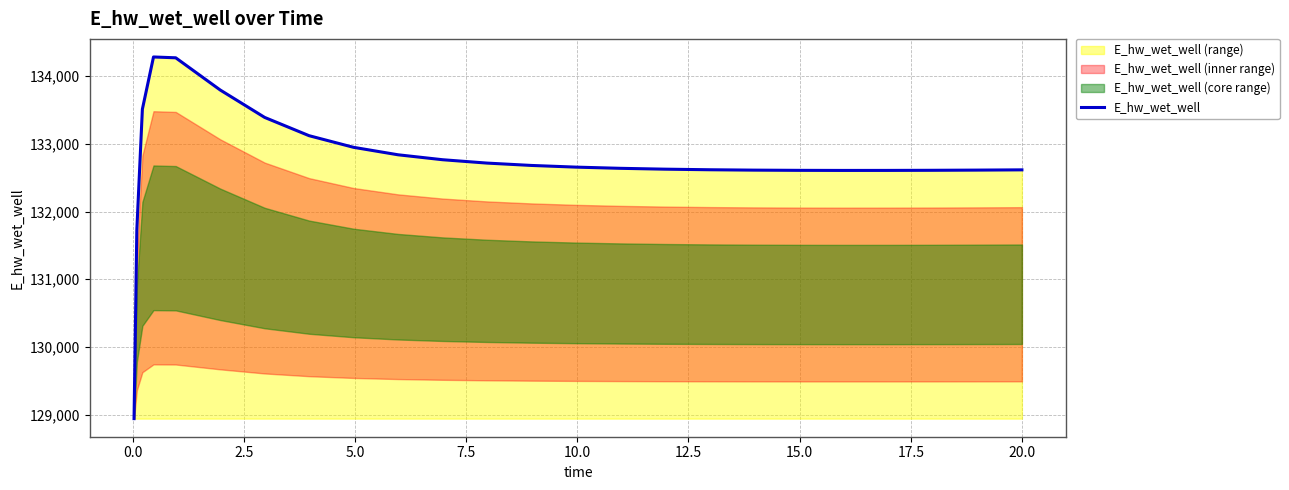

What is the highest value of the E_hw_wet_well series?

134283.2